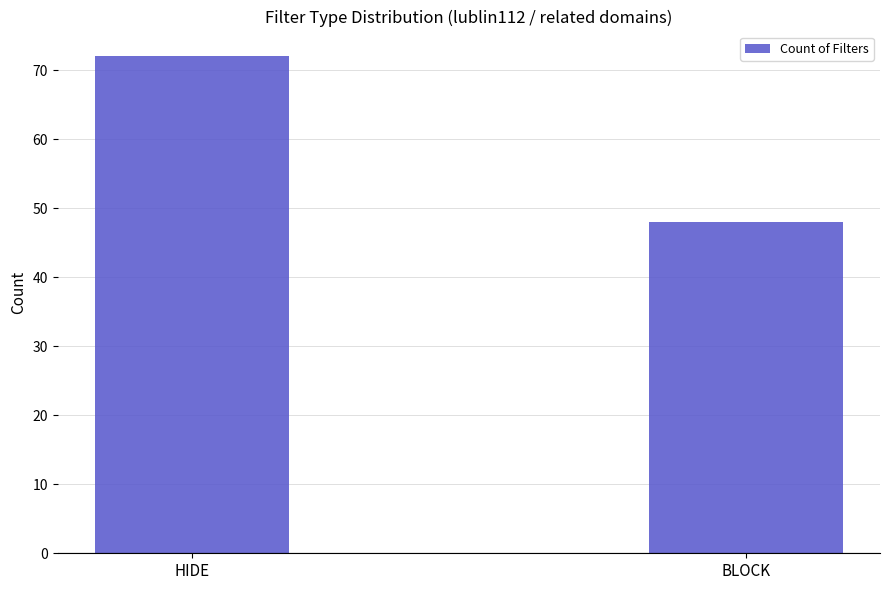

List the labels in order of value, largest first.

HIDE, BLOCK